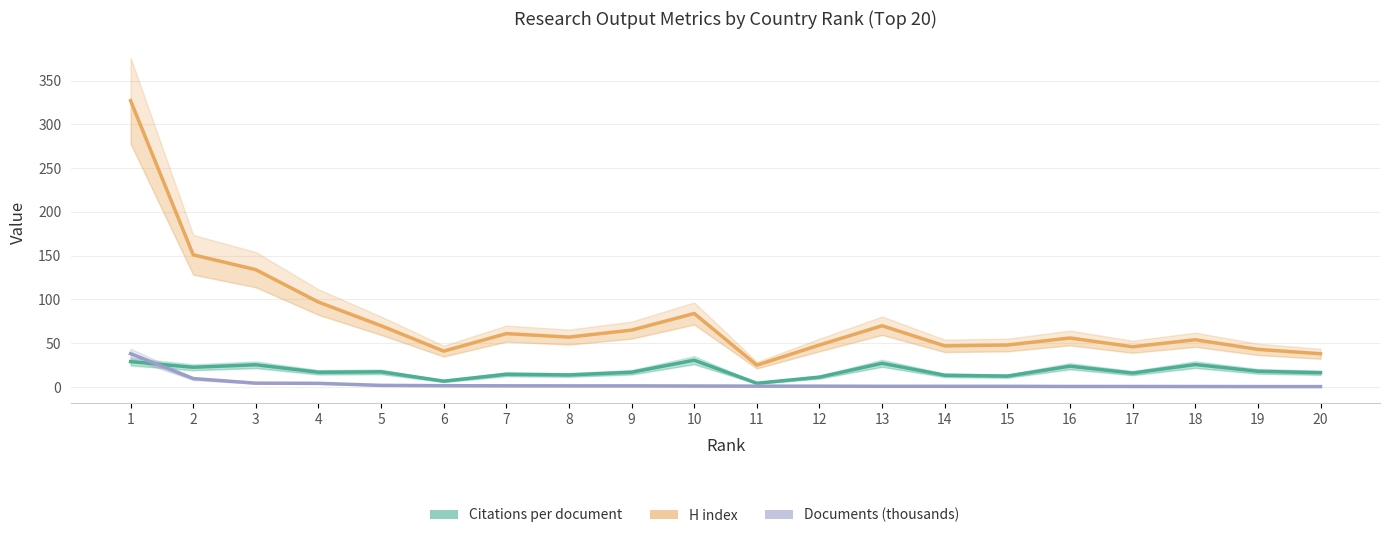

What is the value of the Documents (thousands) point at the 12th from the left?

1.0